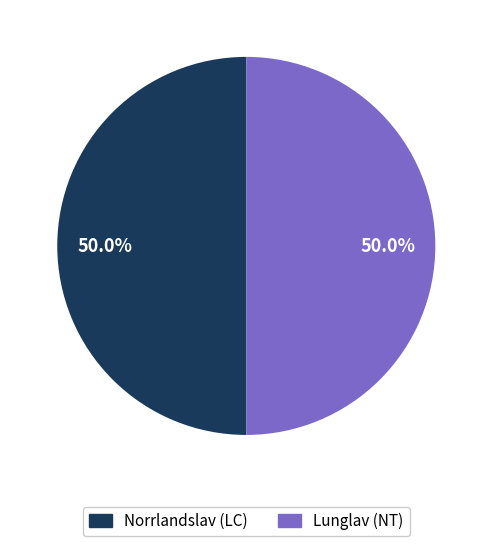

To the nearest percent, what portion does Lunglav (NT) represent?

50%